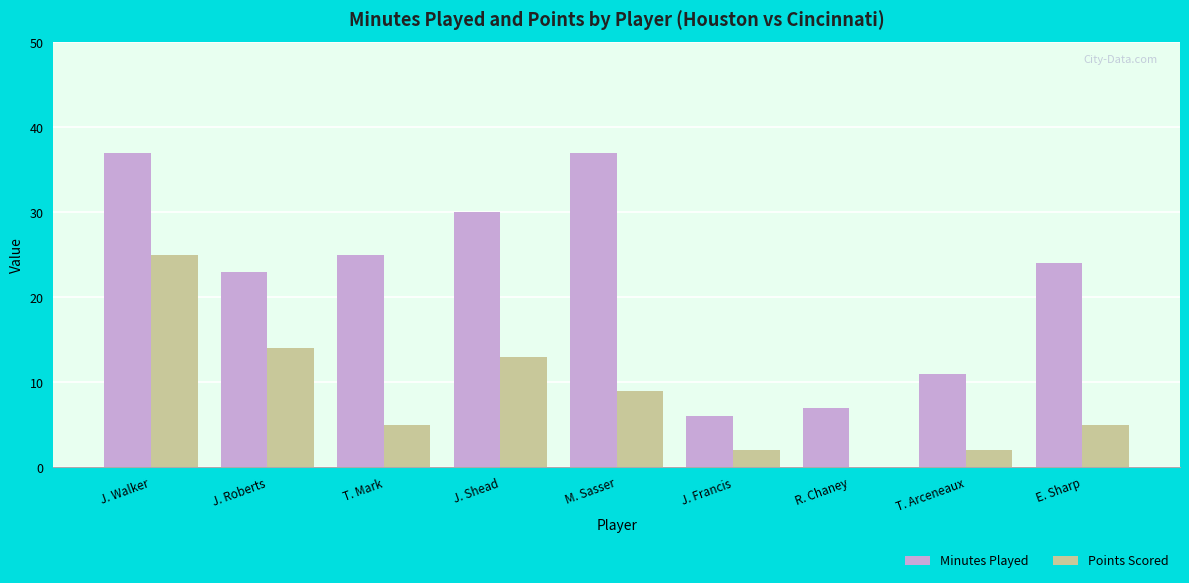

Are the bars grouped side by side (vs. stacked)?

Yes